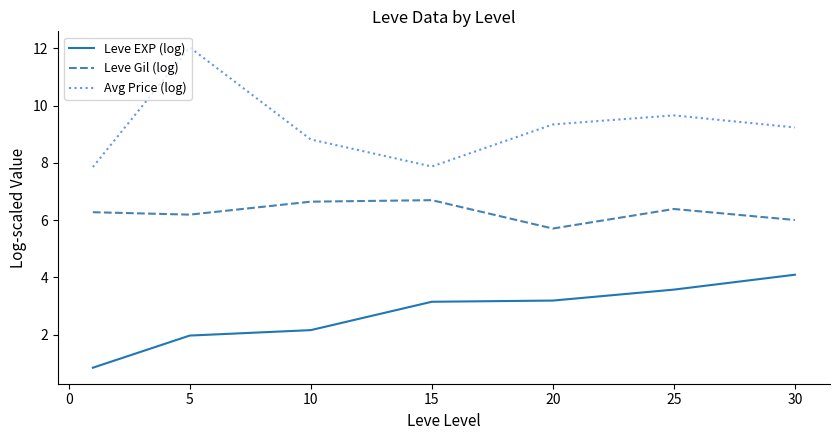

True or false: Leve EXP (log) and Leve Gil (log) cross at least once.

False